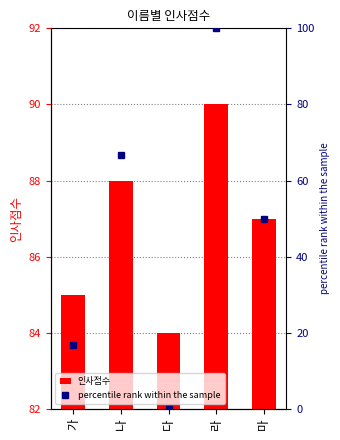

Is it true that percentile rank within the sample equals 47.7 at 라?

False